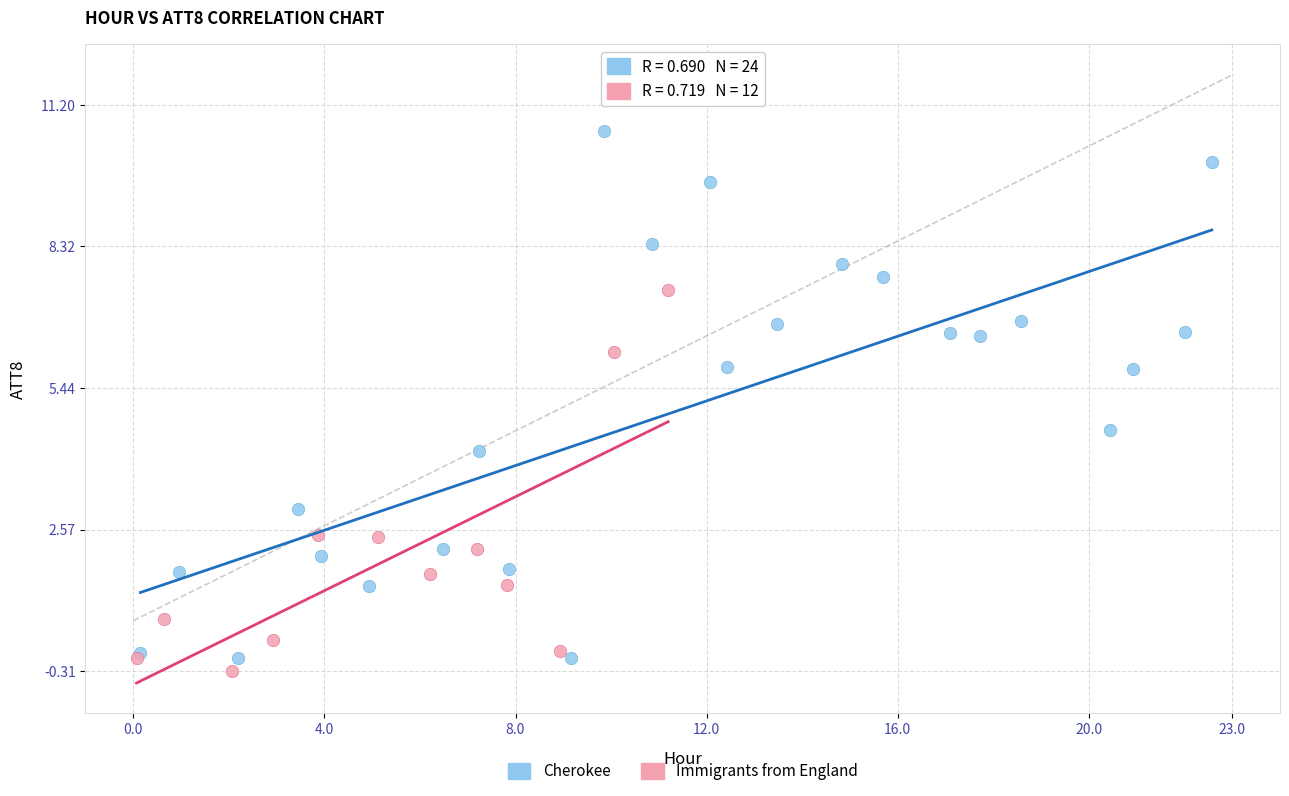

Which series reaches the maximum Y coordinate?

Cherokee